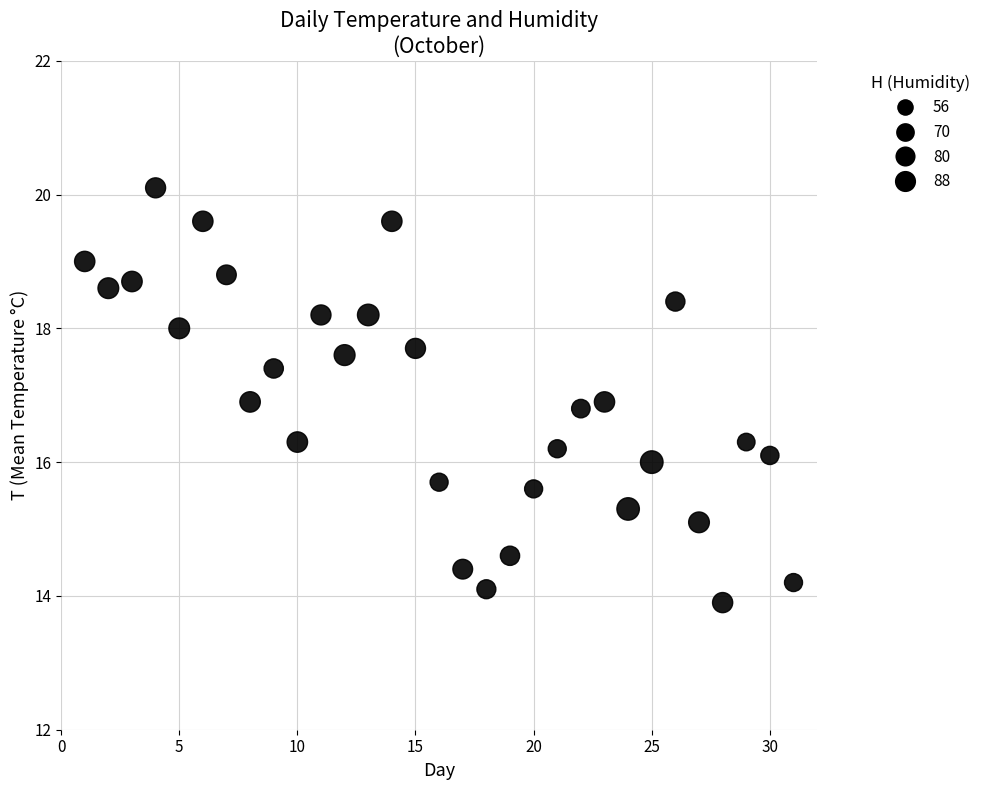

What is the range of X values (max minus min)?

30.0